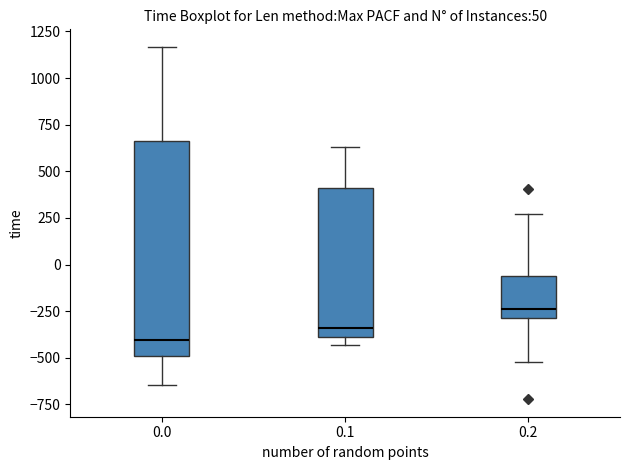

Reading left to right, read every box against the y-axis: the position of its median line, the range the box covers, and the ends of its whiskers. The values are not printed on the chart, so give them approximately, as read against the axis.

0.0: median -400, box -500 to 650, whiskers -650 to 1150
0.1: median -350, box -400 to 400, whiskers -450 to 650
0.2: median -250, box -300 to -50, whiskers -500 to 250